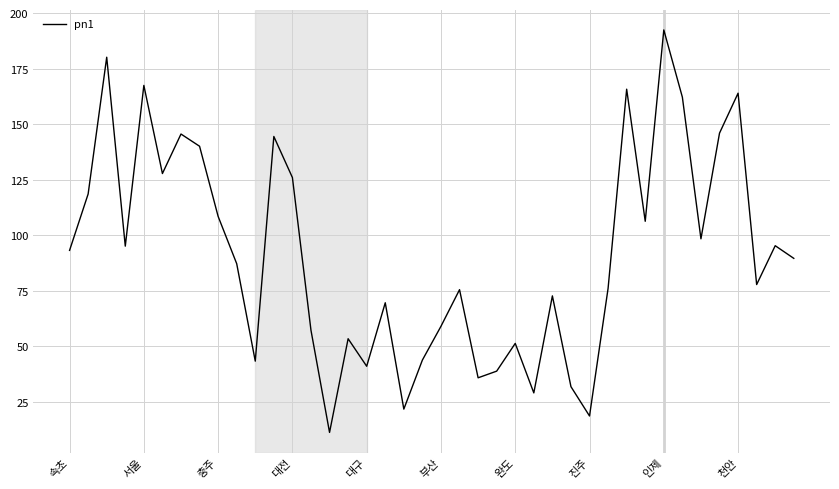

What is the sum of all values?

3666.0